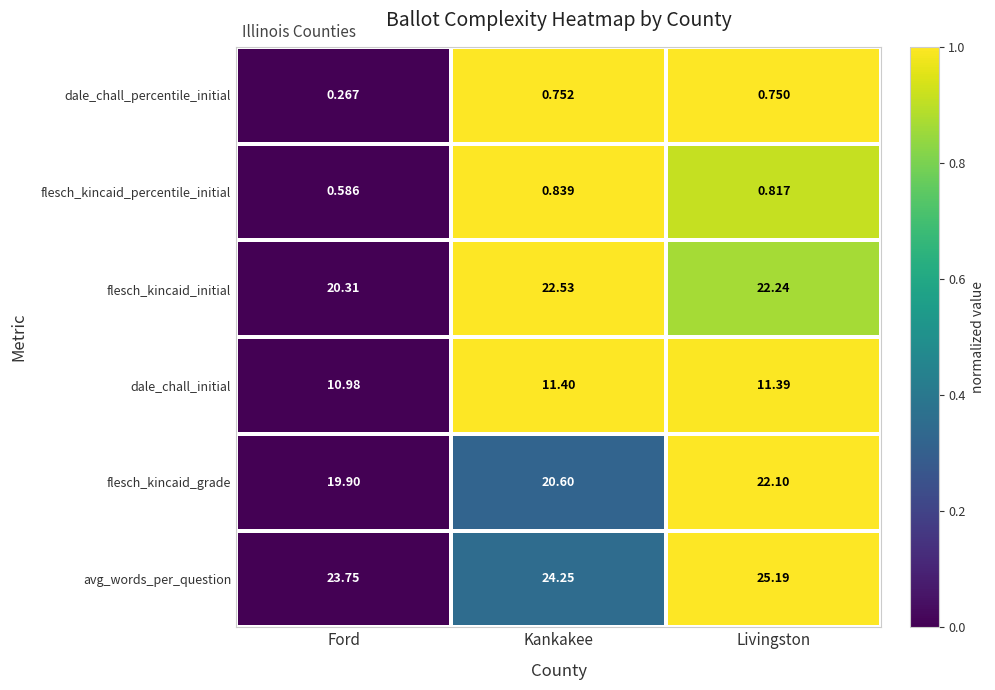

Which category has the lowest value across all series?

Ford